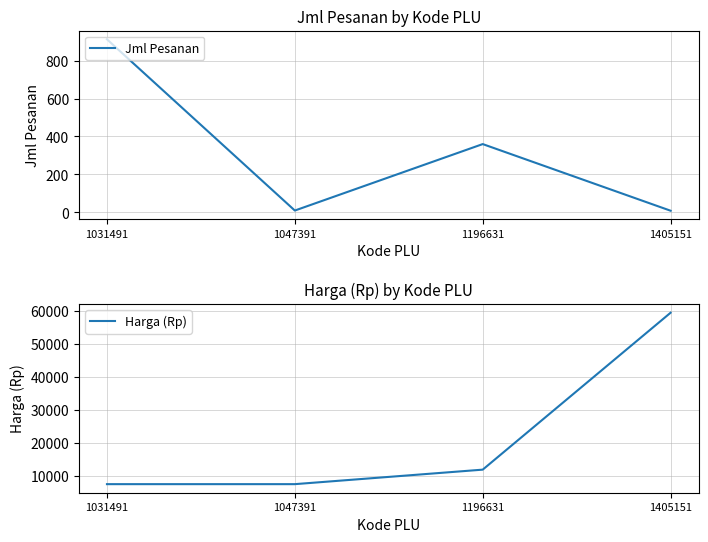

What is the smallest value displayed?

9